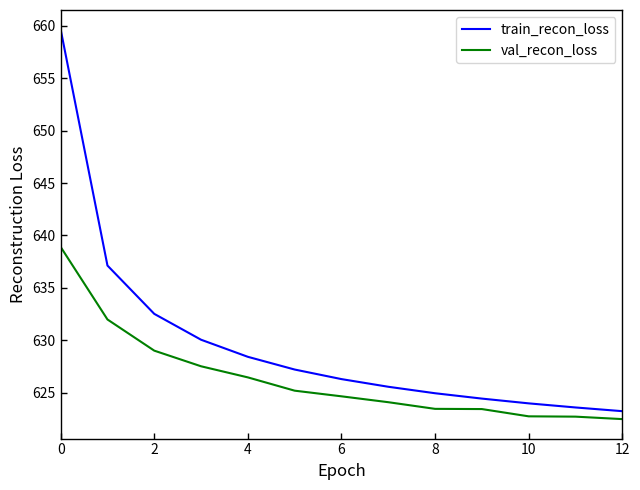

What are all the series names shown in the legend?

train_recon_loss, val_recon_loss